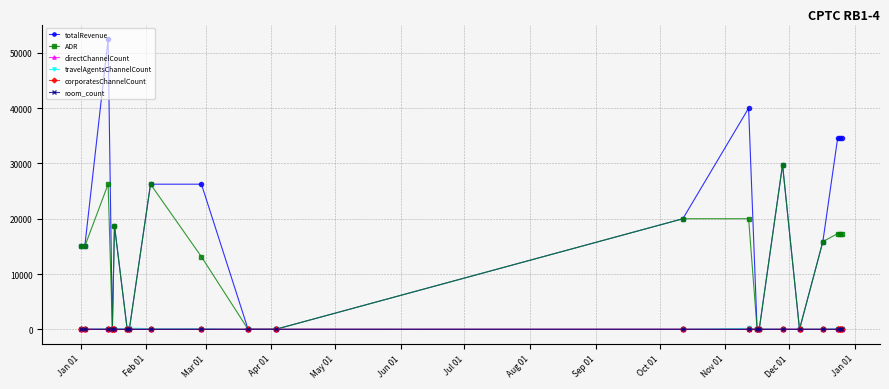

What is the difference between the maximum and minimum values in the corporatesChannelCount series?

10.0